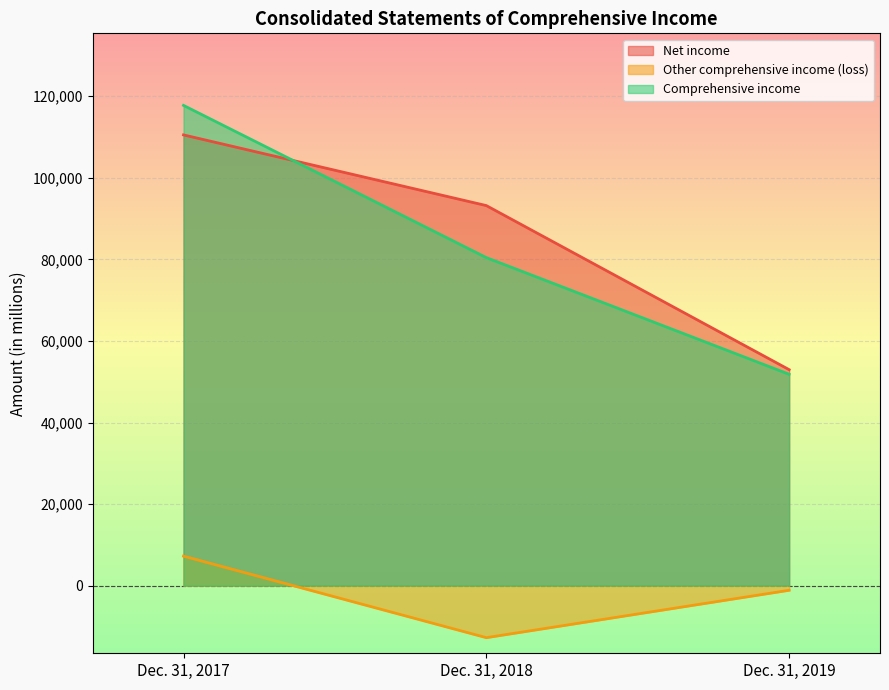

Rank the categories by Net income value from highest to lowest.

Dec. 31, 2017, Dec. 31, 2018, Dec. 31, 2019